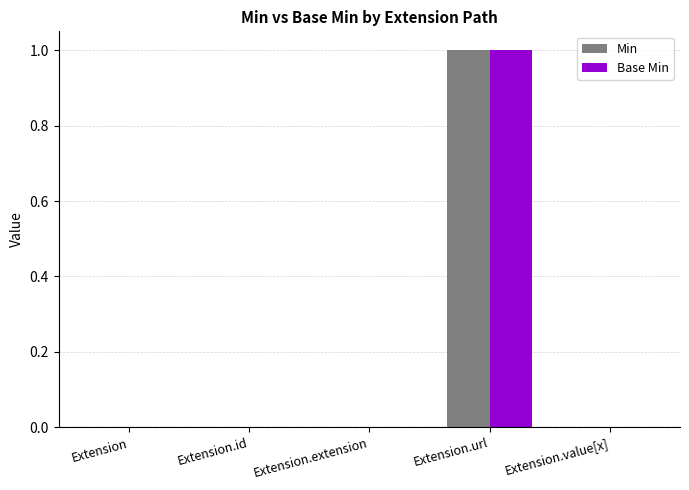

Which category has the highest value in the Min series?

Extension.url